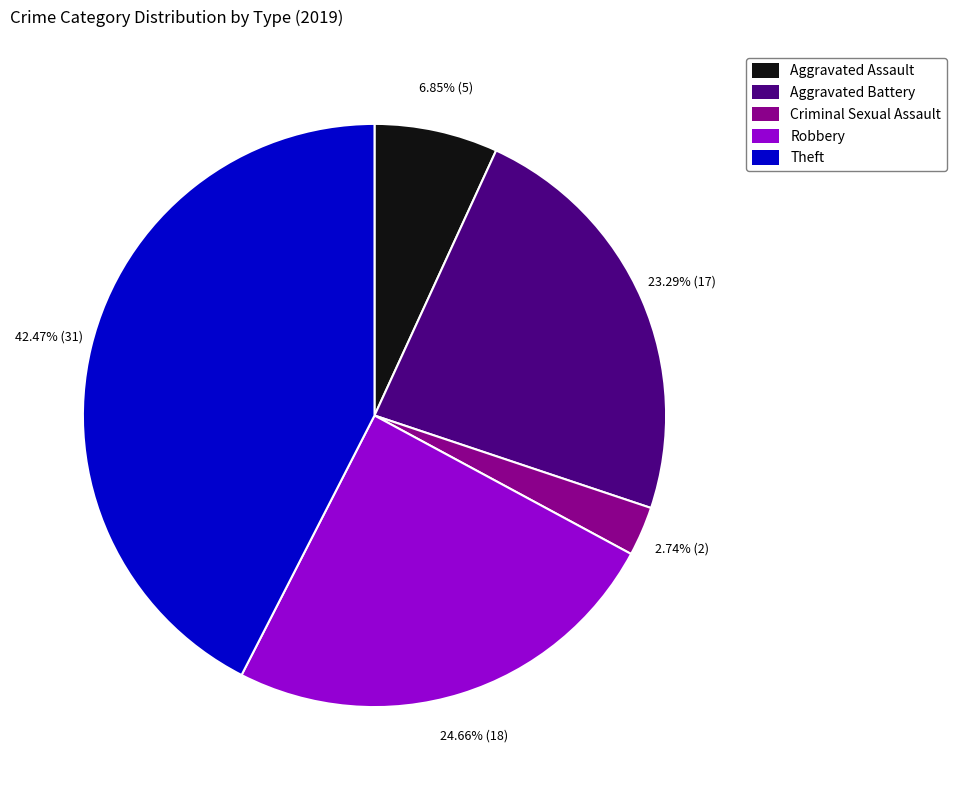

To the nearest percent, what is the difference between the largest and smallest slice percentages?

40%